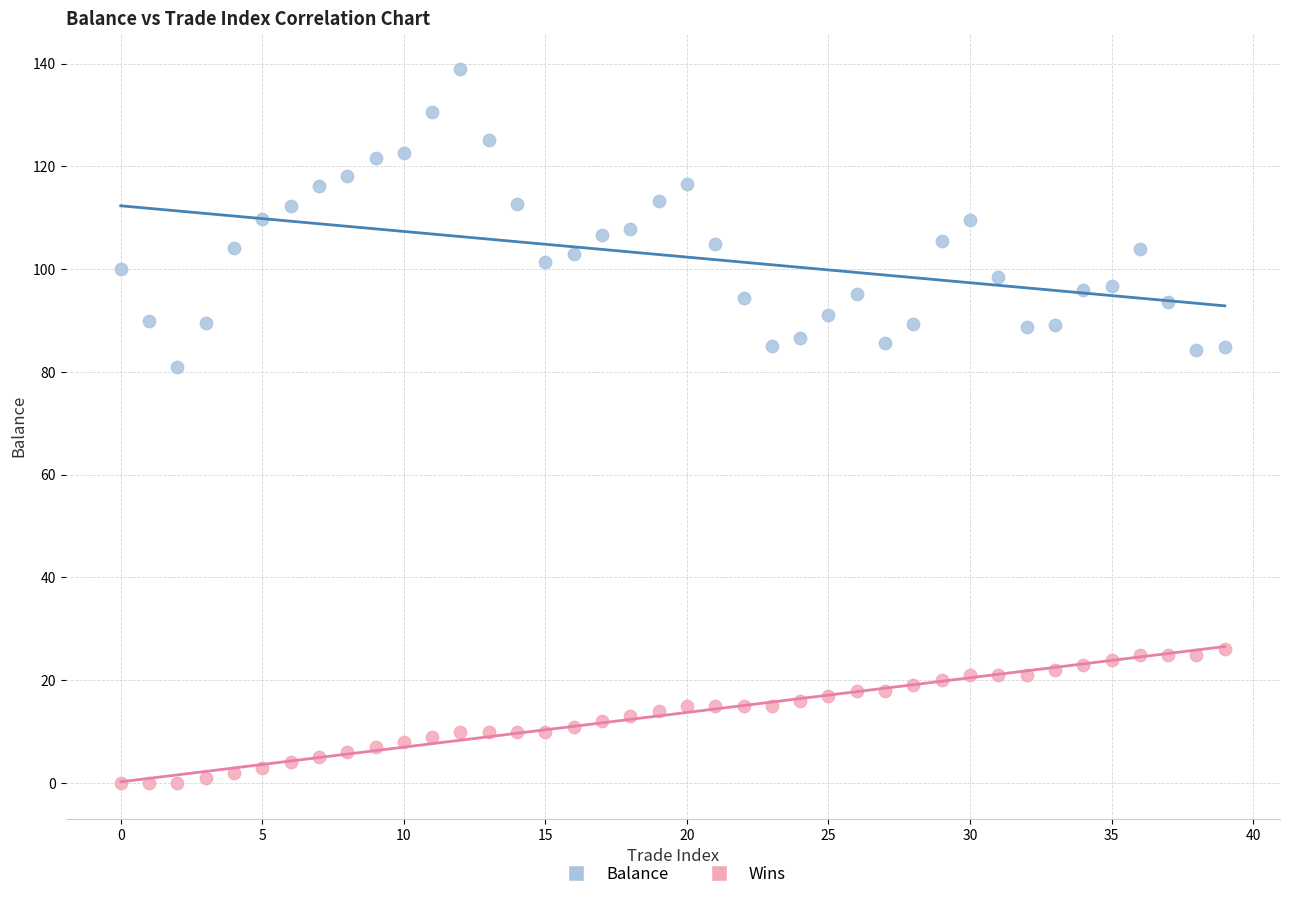

Which series has the widest spread of Y values?

Balance